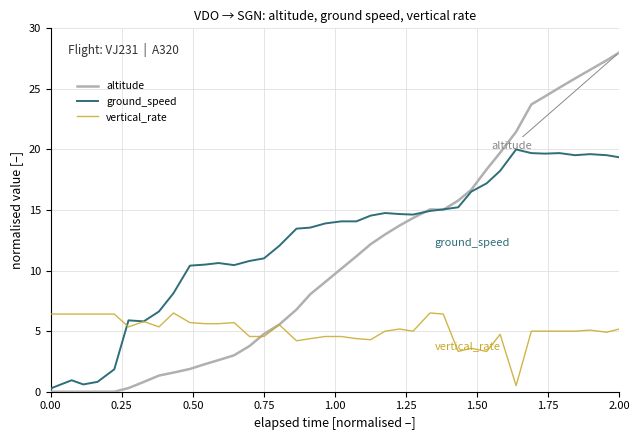

What is the difference between the maximum and minimum values in the altitude series?

28.0